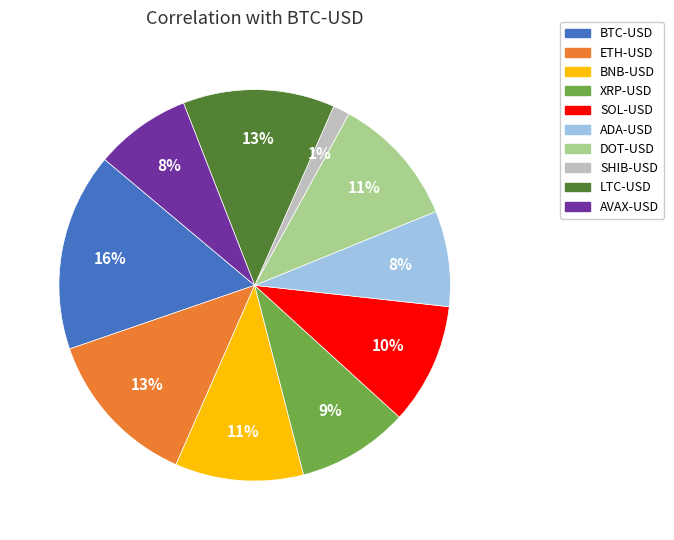

To the nearest percent, what portion does AVAX-USD represent?

8%